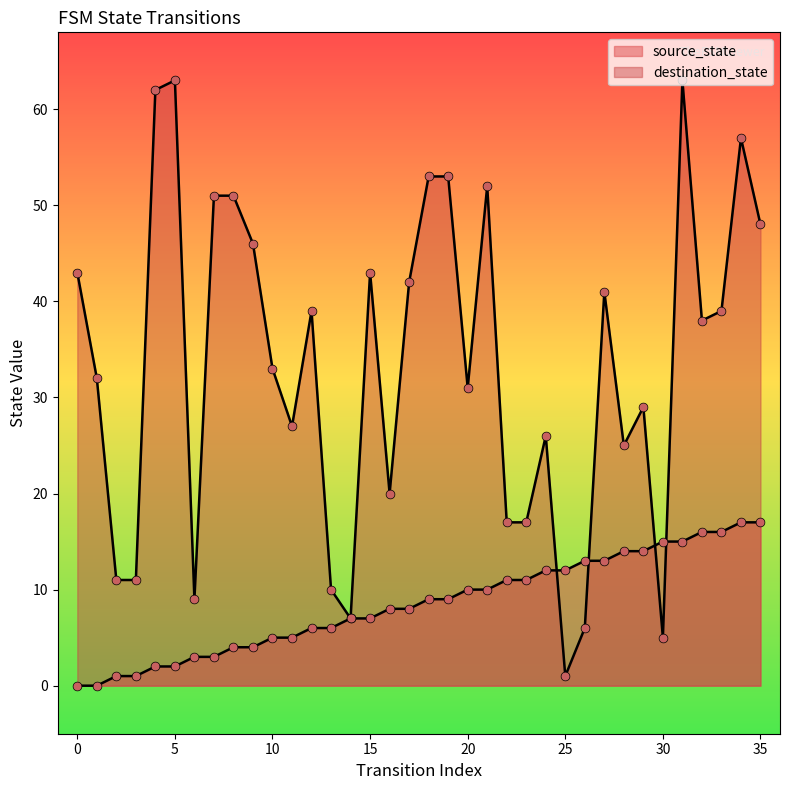

What are all the series names shown in the legend?

source_state, destination_state